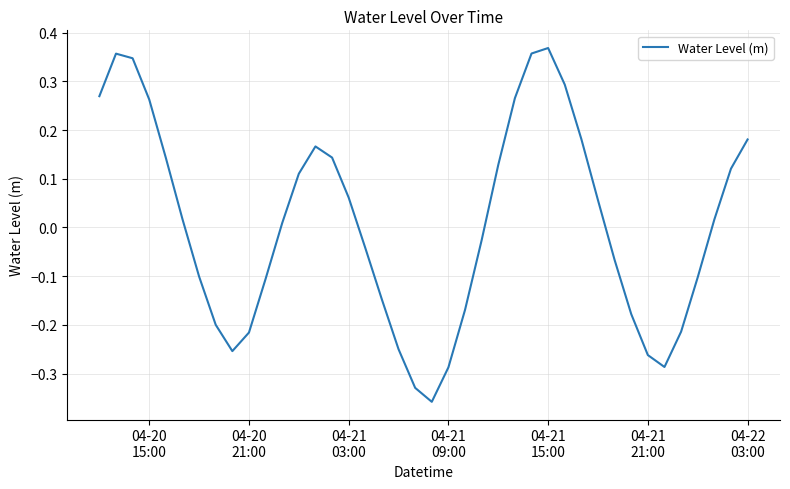

What is the difference between the maximum and minimum values?

0.7